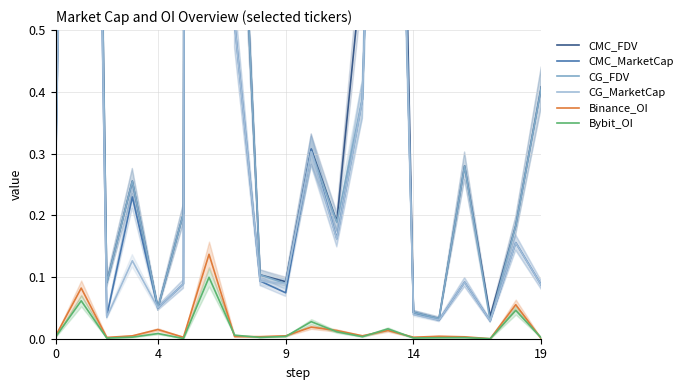

Is it true that Bybit_OI equals 0.0 at 14?

True